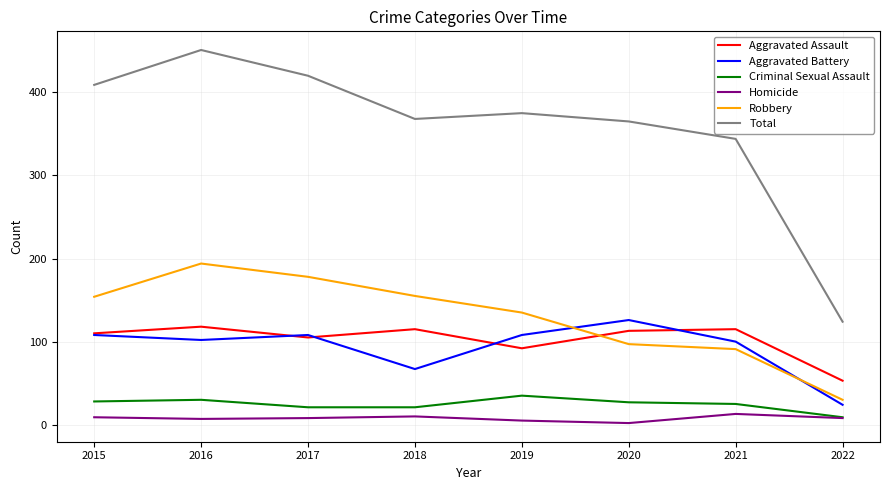

What is the average value of the Total series?

357